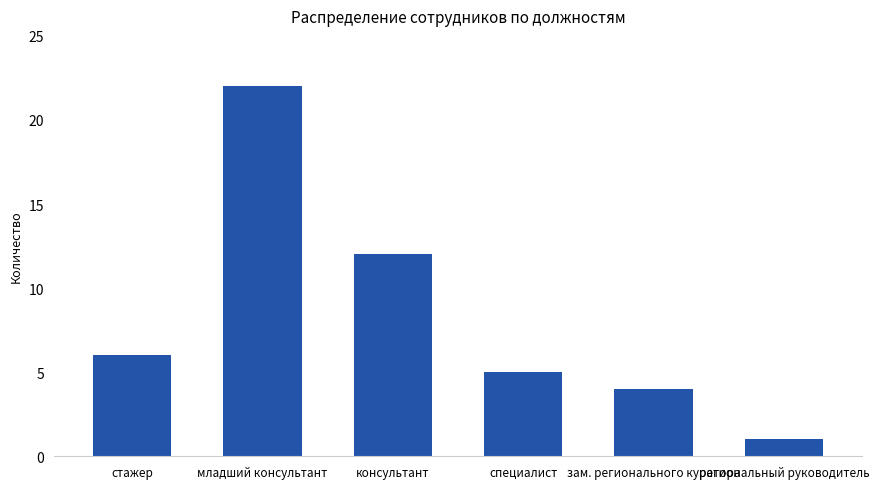

Count the number of categories in the chart.

6